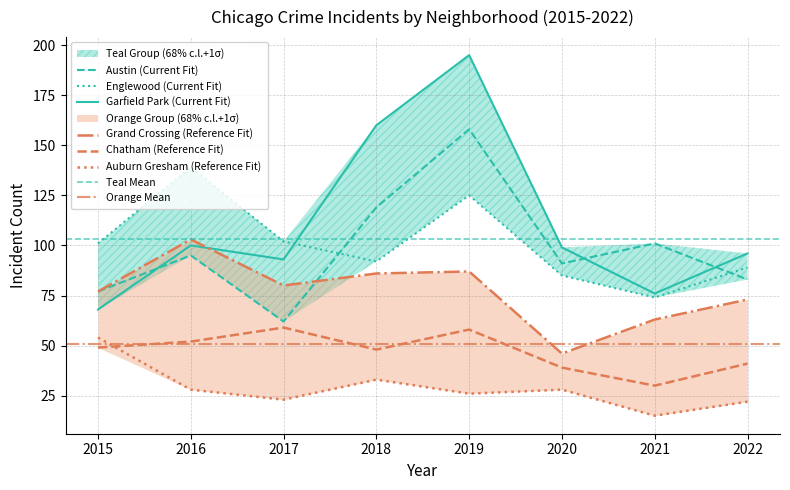

What is the value of the Grand Crossing point at the 1st from the left?

77